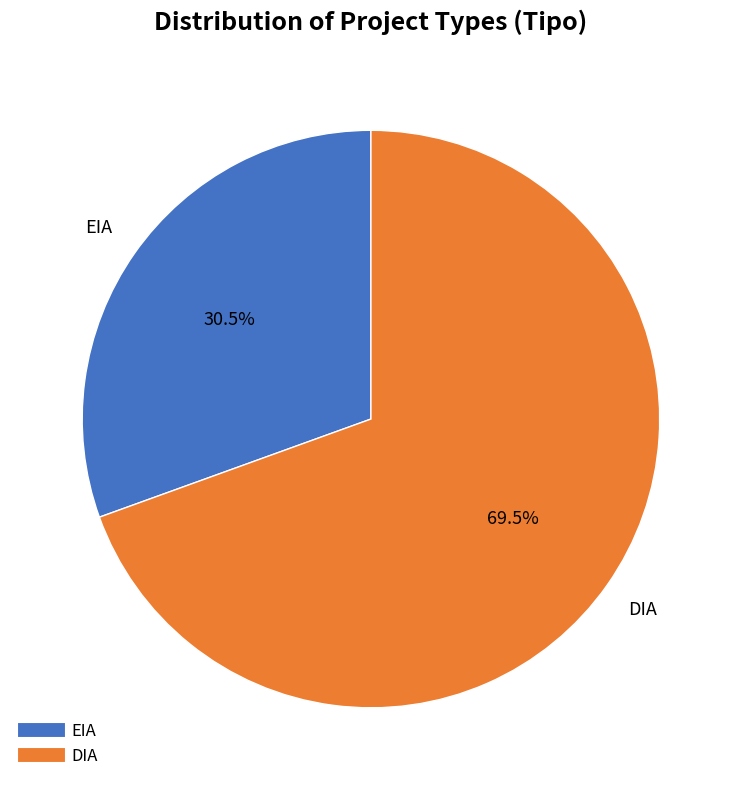

Which has a higher value, EIA or DIA?

DIA